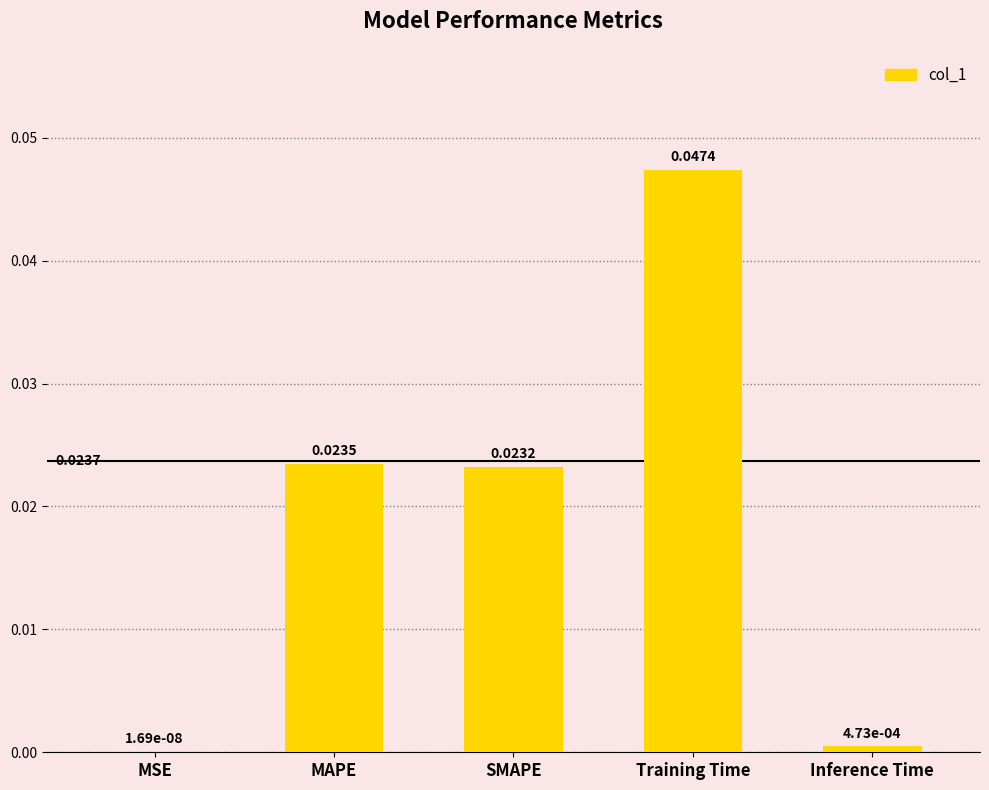

Between Training Time and Inference Time, which is larger?

Training Time